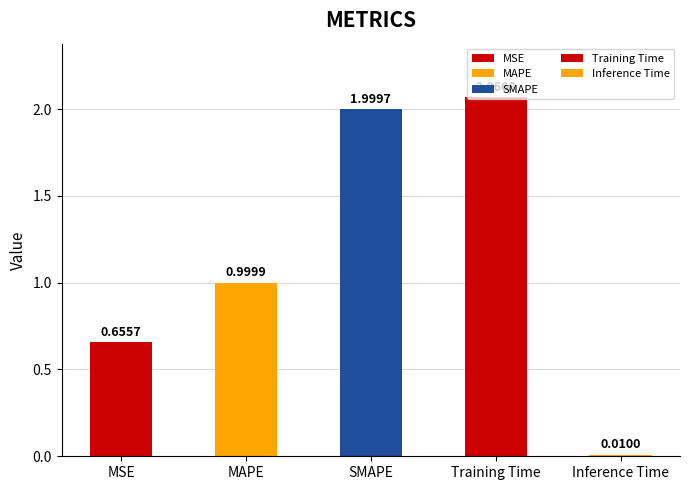

What is the label of the 2nd bar from the left?

MAPE